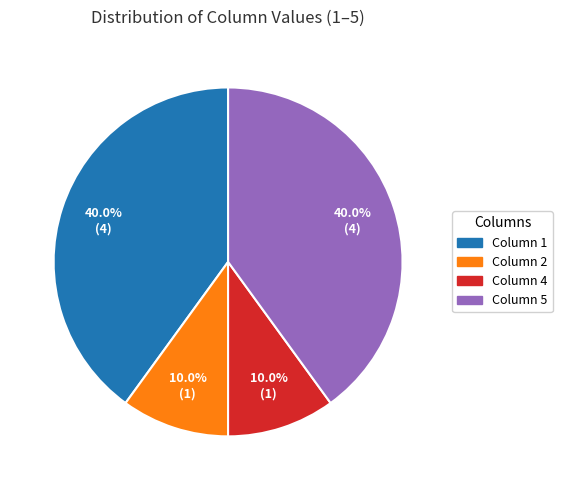

Count the number of slices in the pie.

4